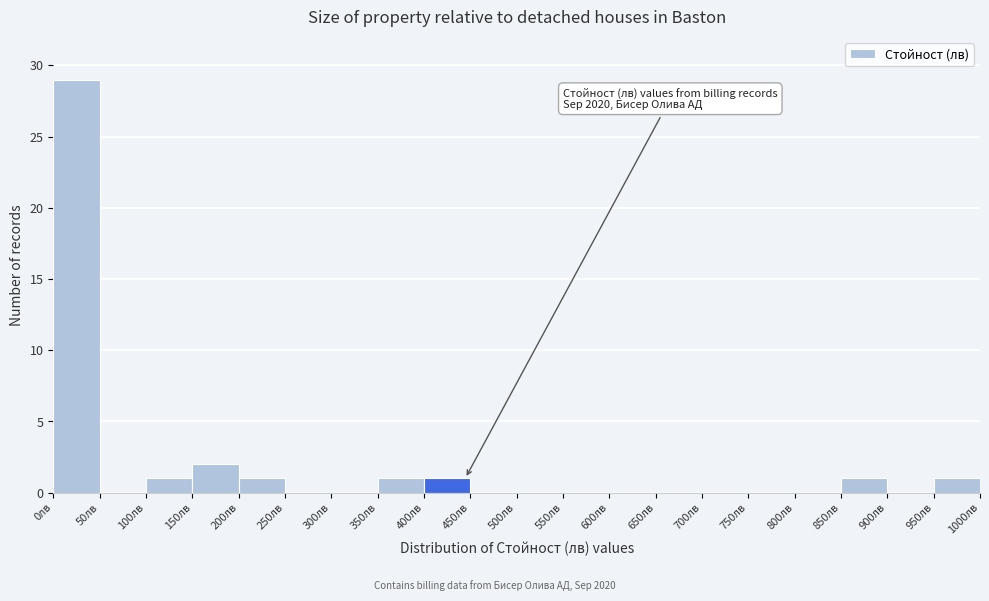

Over which range of the x-axis is the bar tallest?

0 to 50